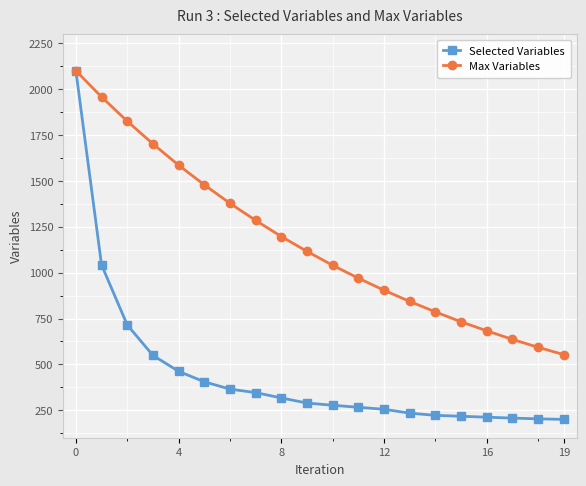

At how many categories does at least one series exceed 563?

19